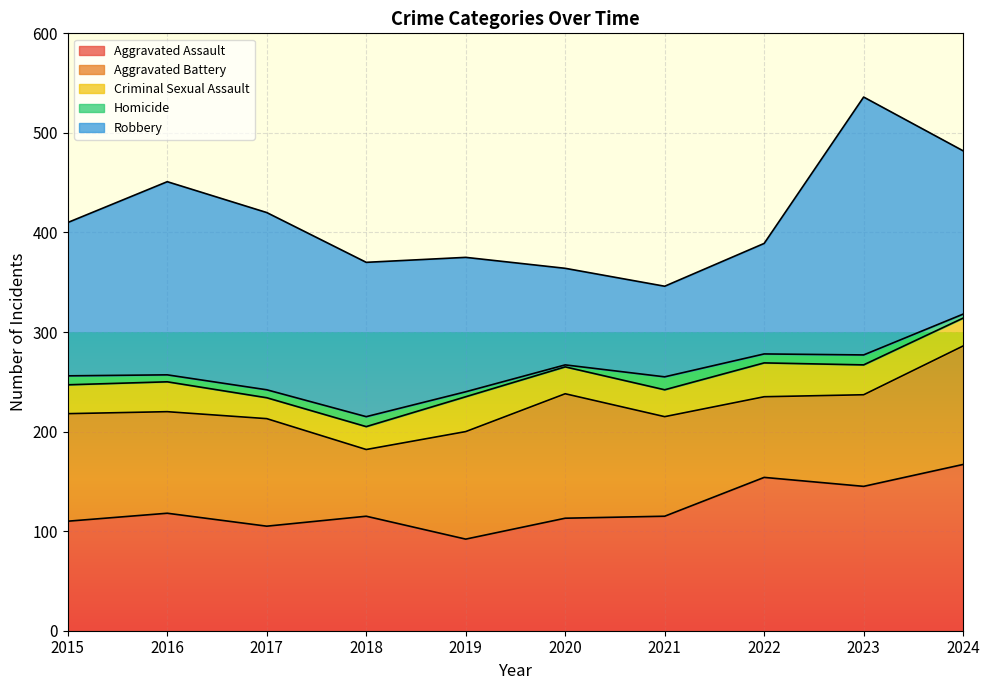

What is the sum of the Aggravated Assault values at 2015 and 2016?

228